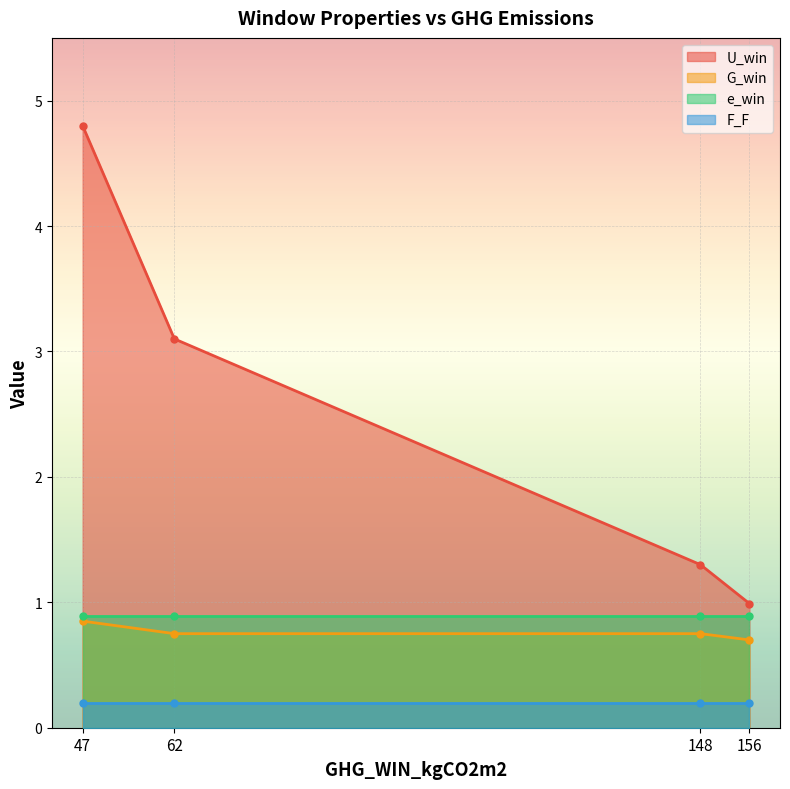

Which series has the largest total across all categories?

U_win